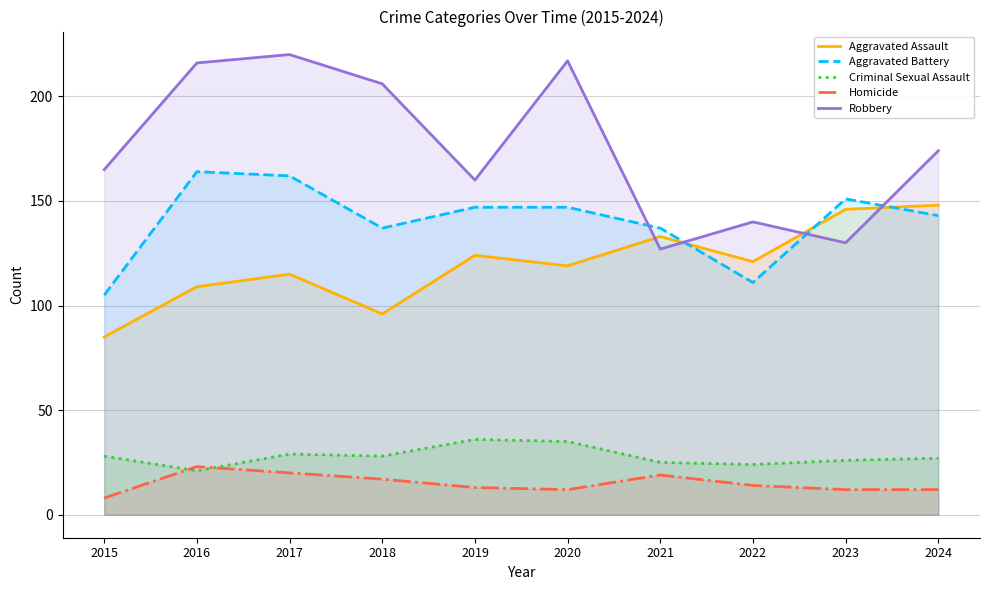

At which label does Robbery first exceed 174?

2016